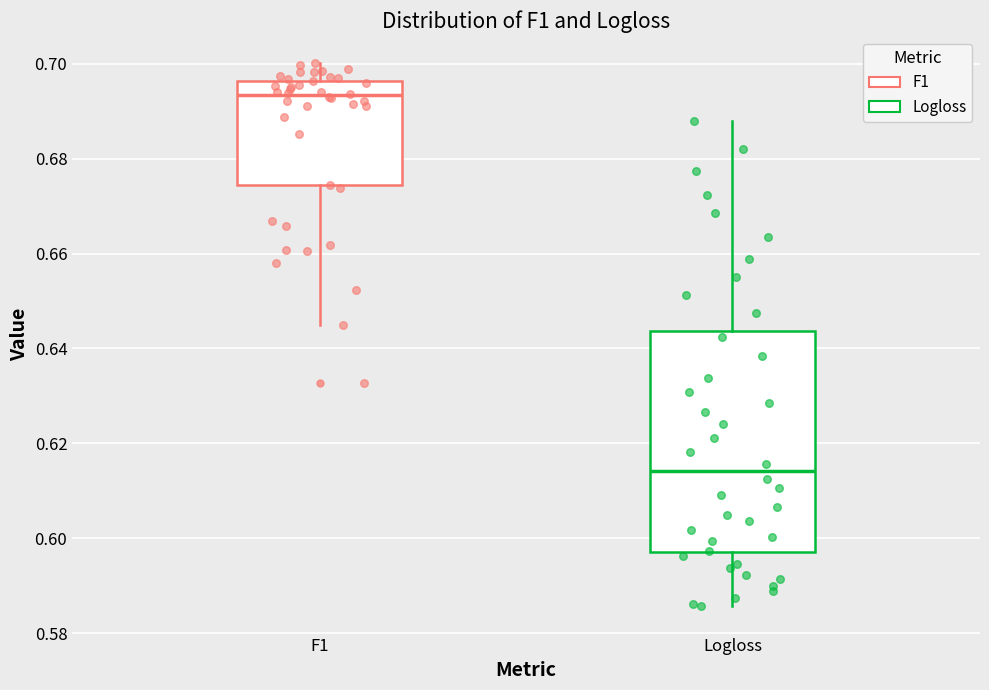

Reading left to right, read every box against the y-axis: the position of its median line, the range the box covers, and the ends of its whiskers. The values are not printed on the chart, so give them approximately, as read against the axis.

F1: median 0.694, box 0.674 to 0.696, whiskers 0.644 to 0.700
Logloss: median 0.614, box 0.598 to 0.644, whiskers 0.586 to 0.688